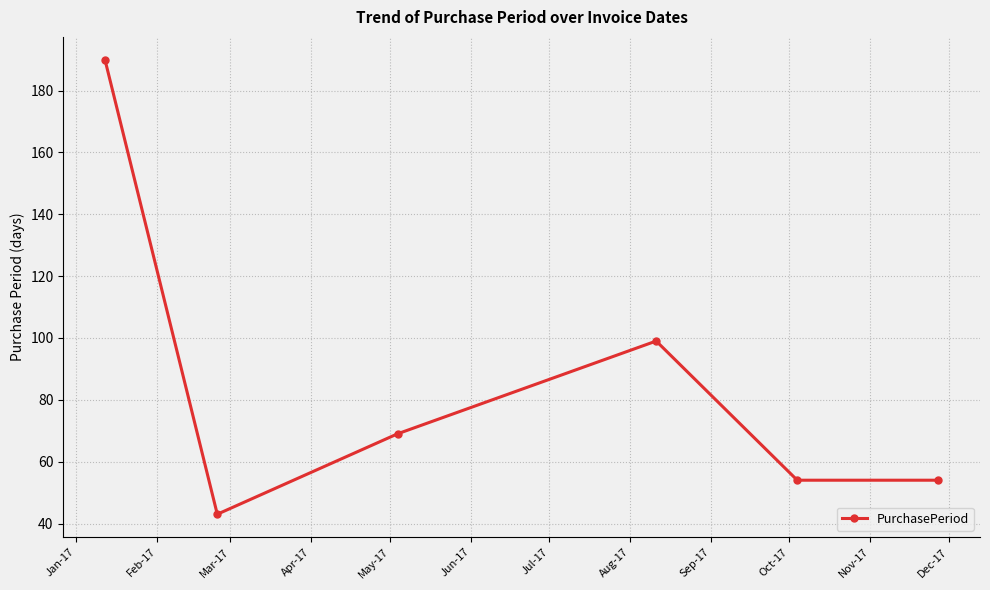

What is the difference between the maximum and minimum values?

147